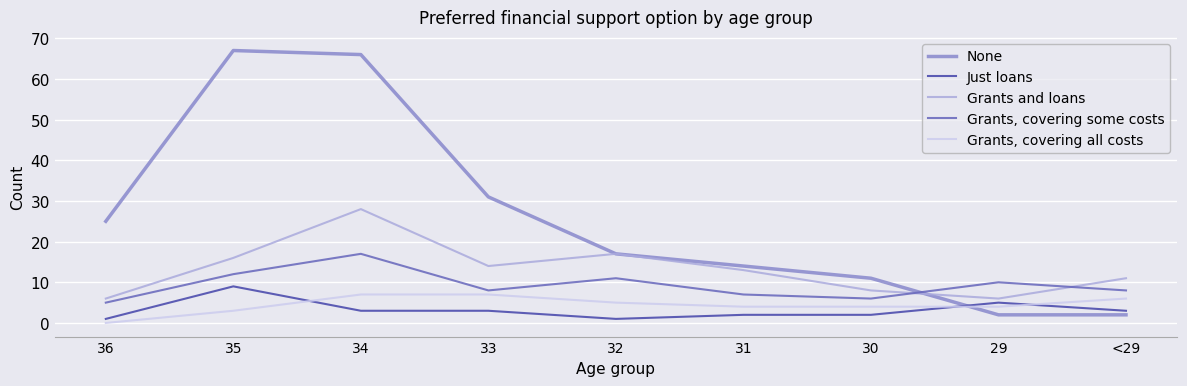

Where is the first local maximum for Grants and loans?

34